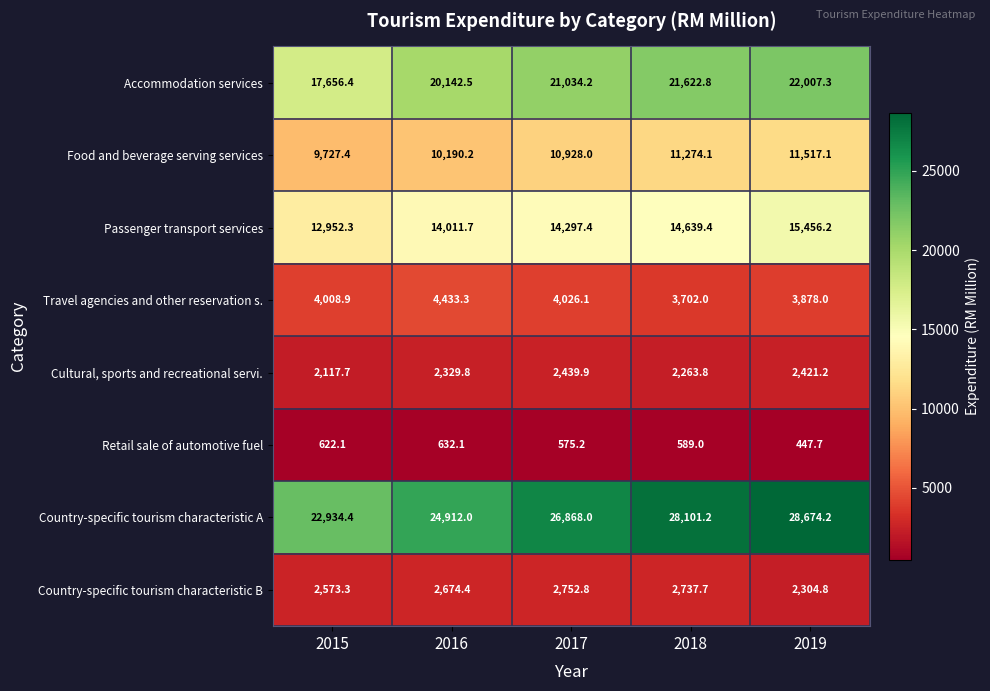

Count the number of categories in the chart.

5